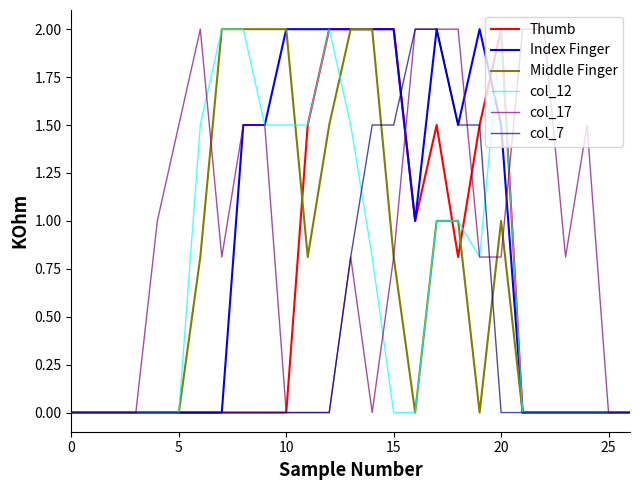

What is the greatest value displayed?

2.0